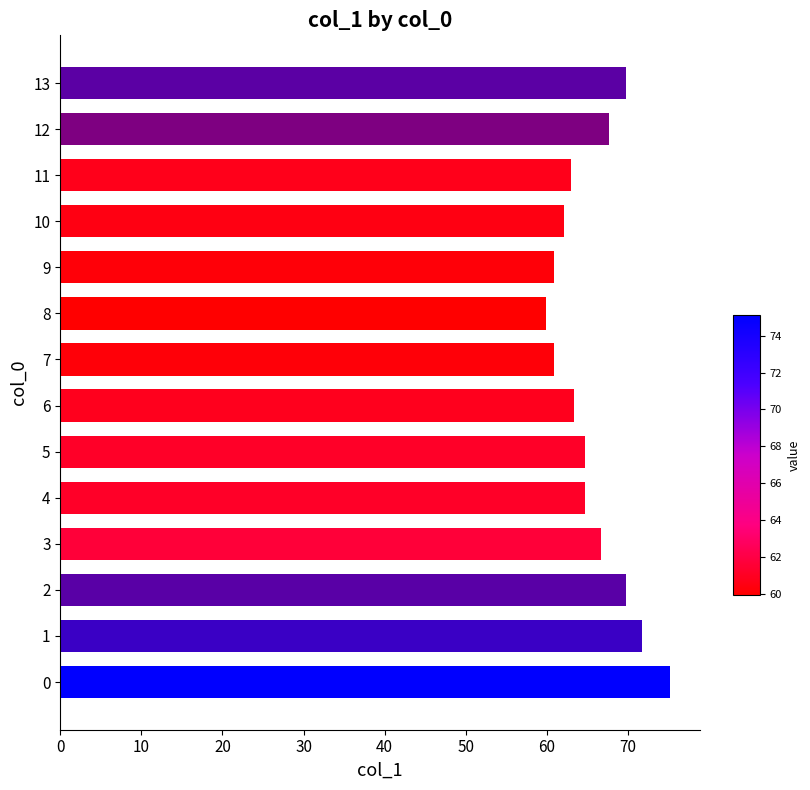

Count the number of data series in this chart.

1